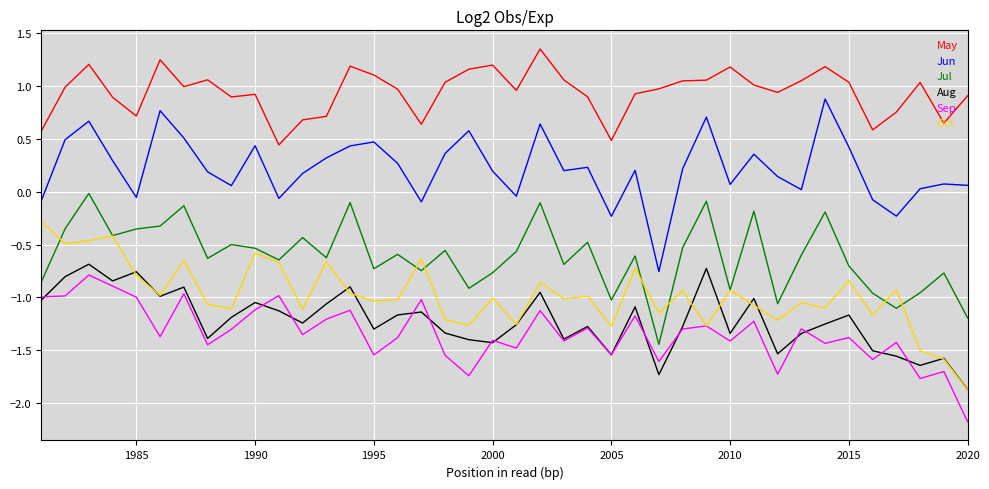

Which series has the largest total across all categories?

May